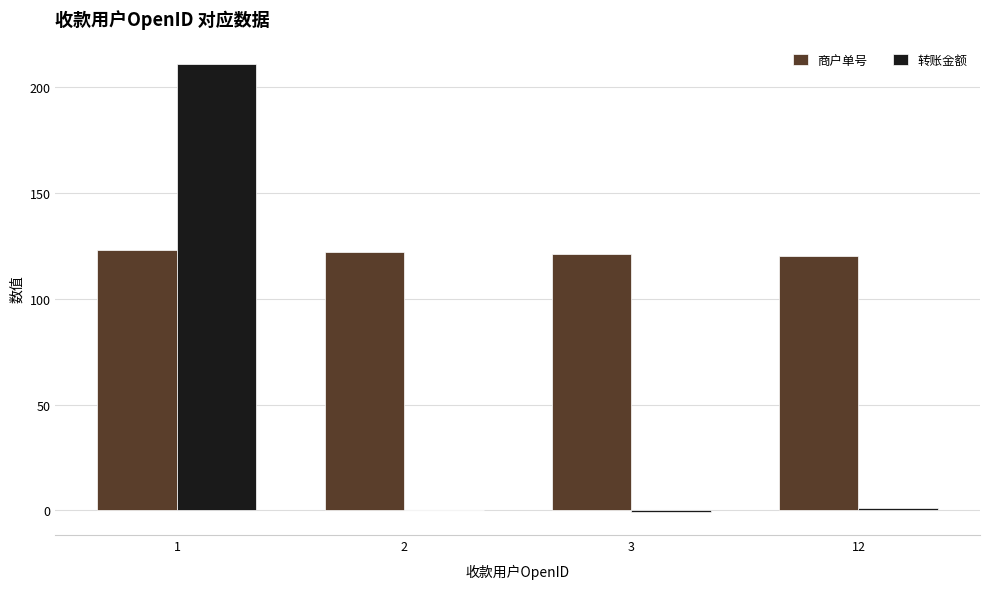

Is the value of 转账金额 at 1 greater than the value of 商户单号 at 3?

Yes